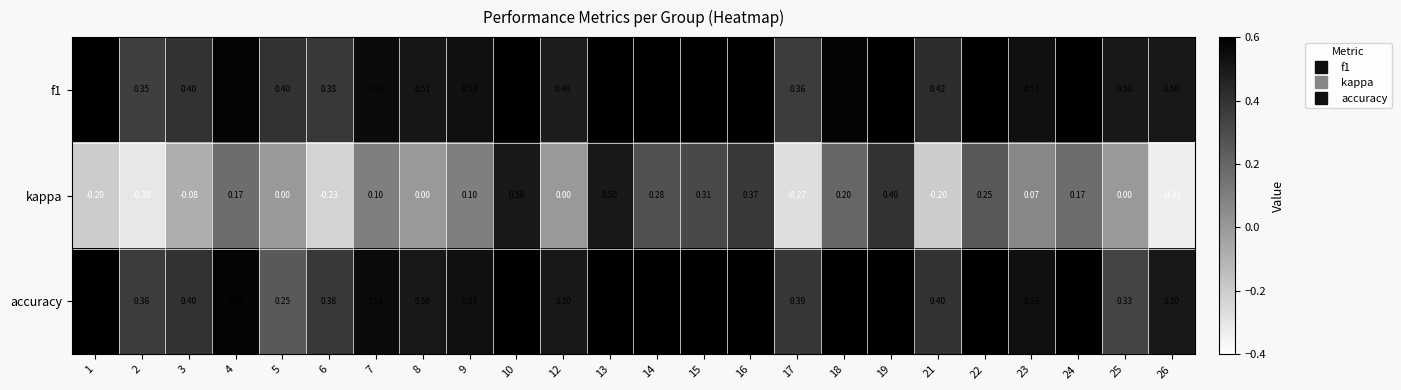

Rank the series by their maximum value, from highest to lowest.

accuracy, f1, kappa